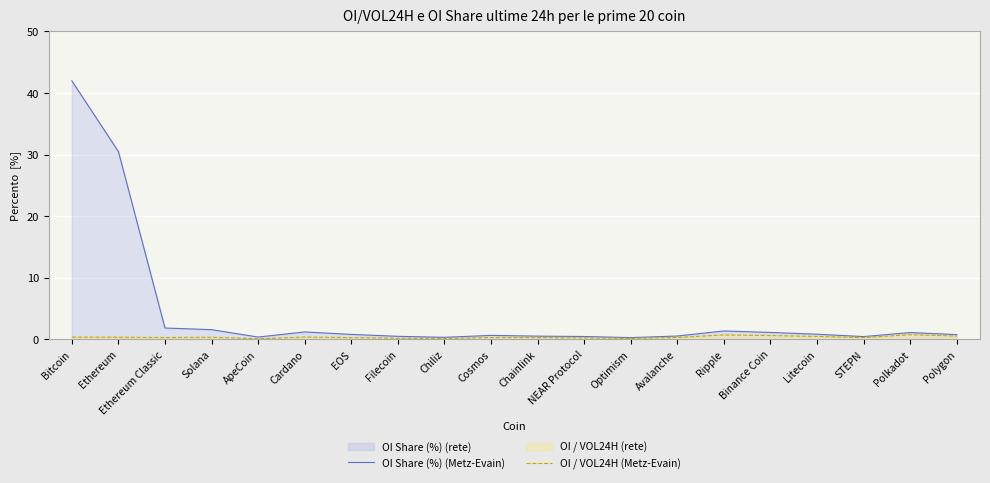

How many lines are shown in the chart?

2